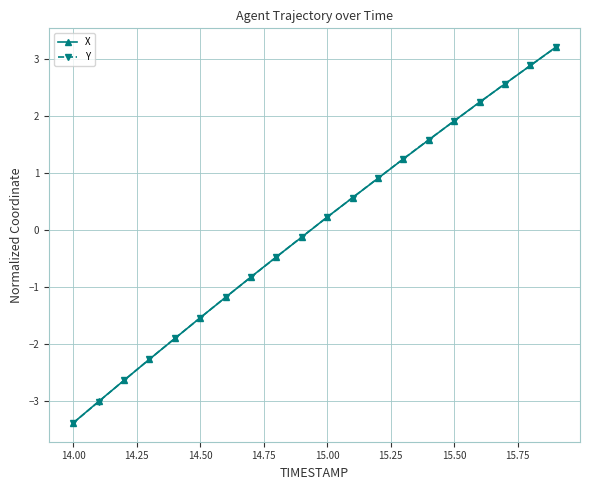

How many lines are shown in the chart?

2